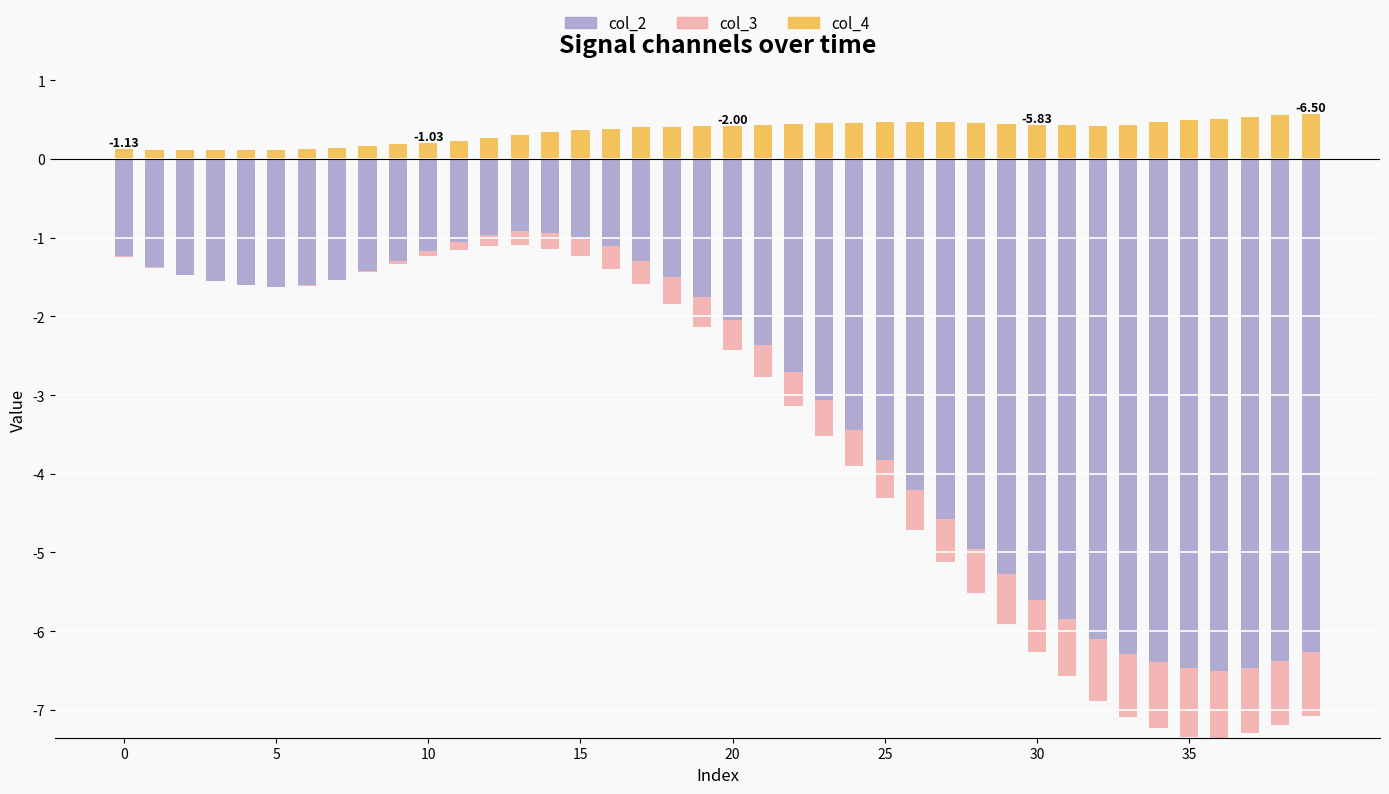

At how many categories does at least one series exceed 0?

40